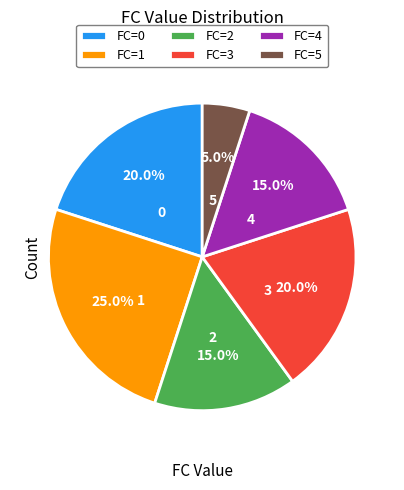

To the nearest percent, what is the difference between the largest and smallest slice percentages?

20%